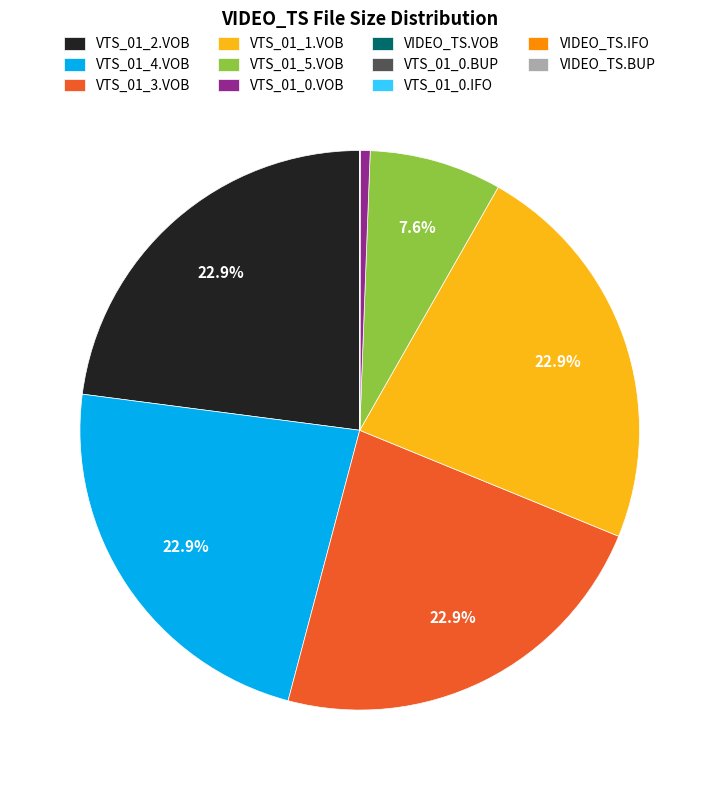

To the nearest percent, what is the difference between the largest and smallest slice percentages?

23%